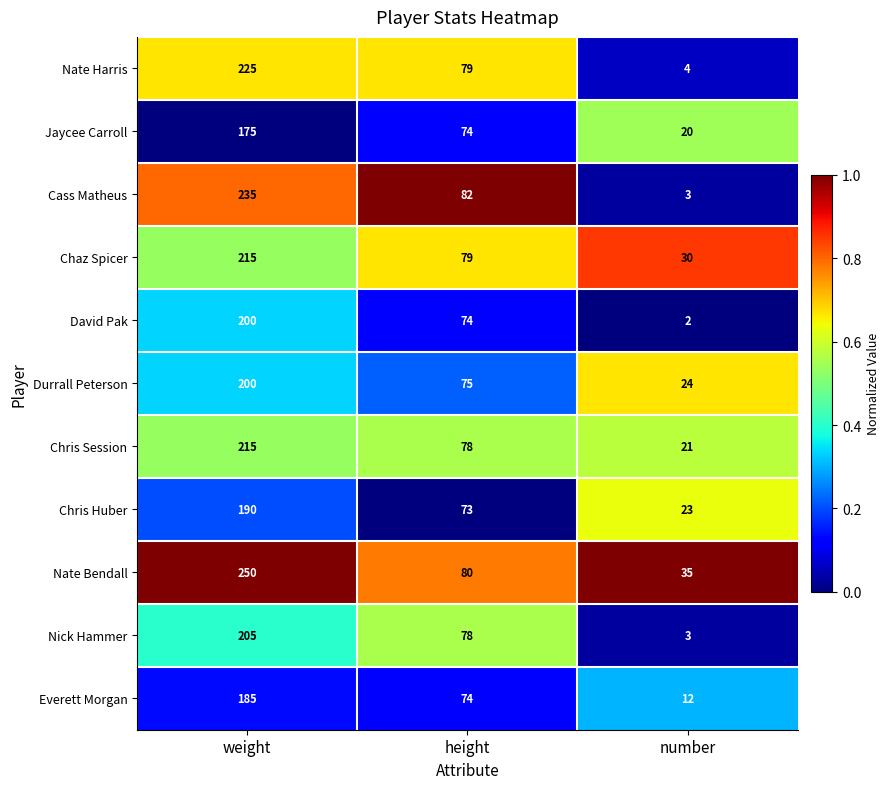

What is the maximum value for Chris Session?

215